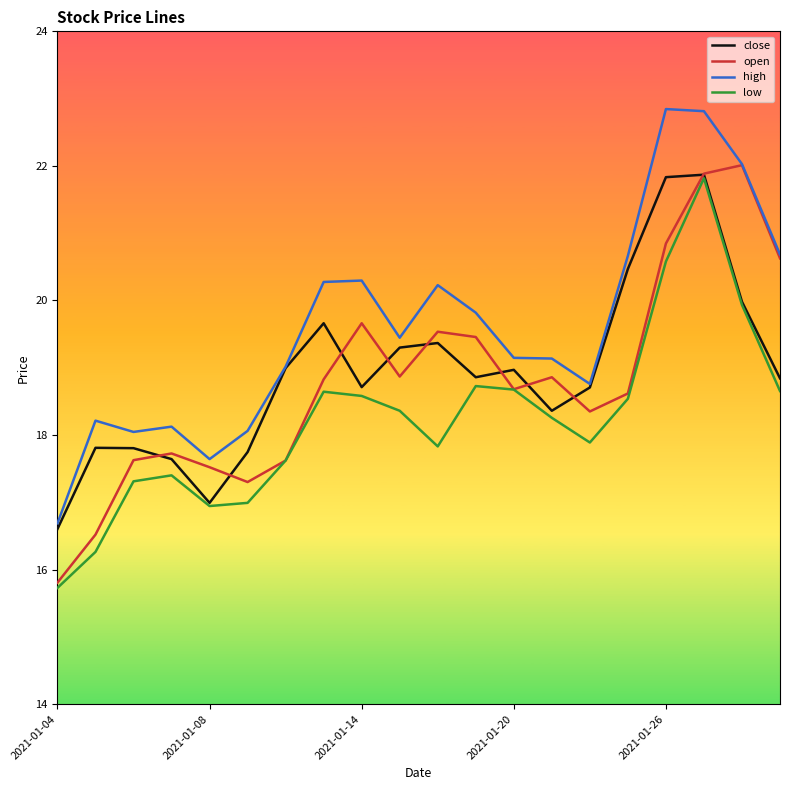

What are all the series names shown in the legend?

close, open, high, low